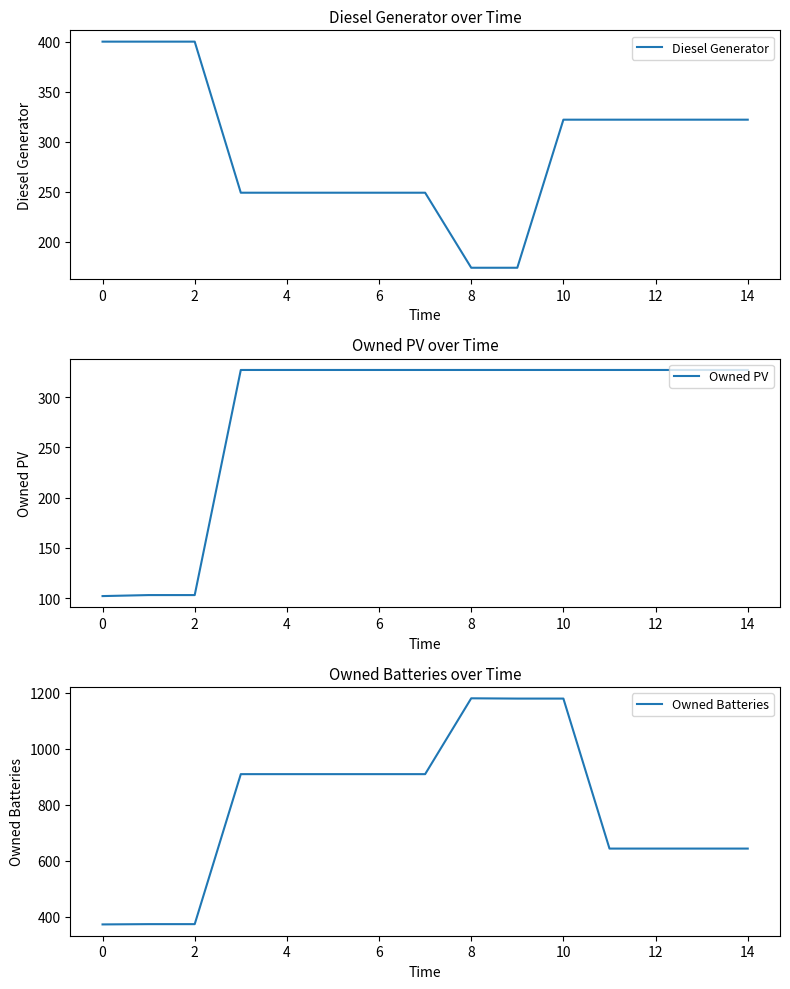

How many categories are shown in the chart?

15